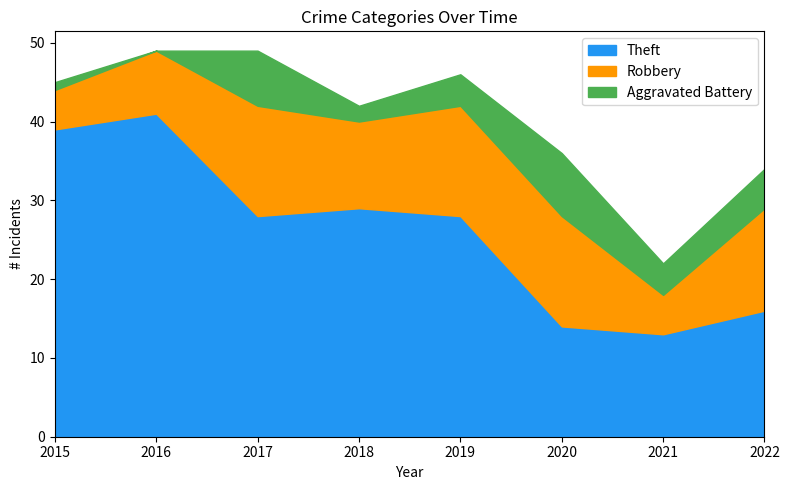

Rank the series by their average value, from lowest to highest.

Aggravated Battery, Robbery, Theft